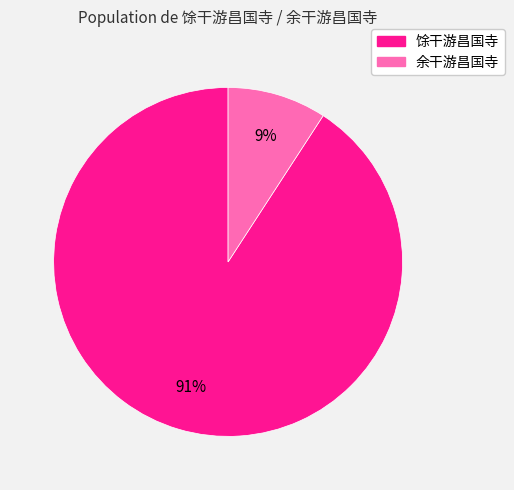

Which category has the biggest portion of the pie?

馀干游昌国寺